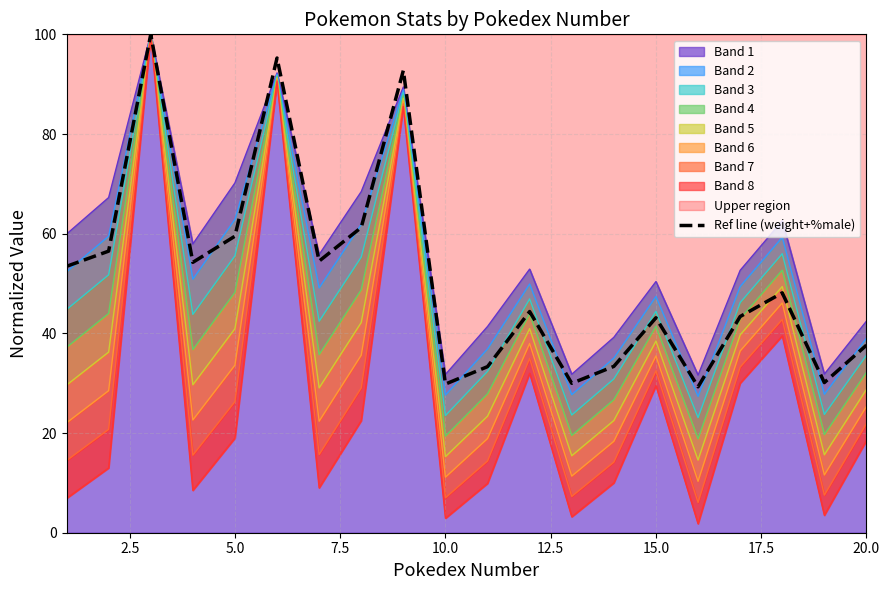

What is the value of the 11th point from the left?

33.3